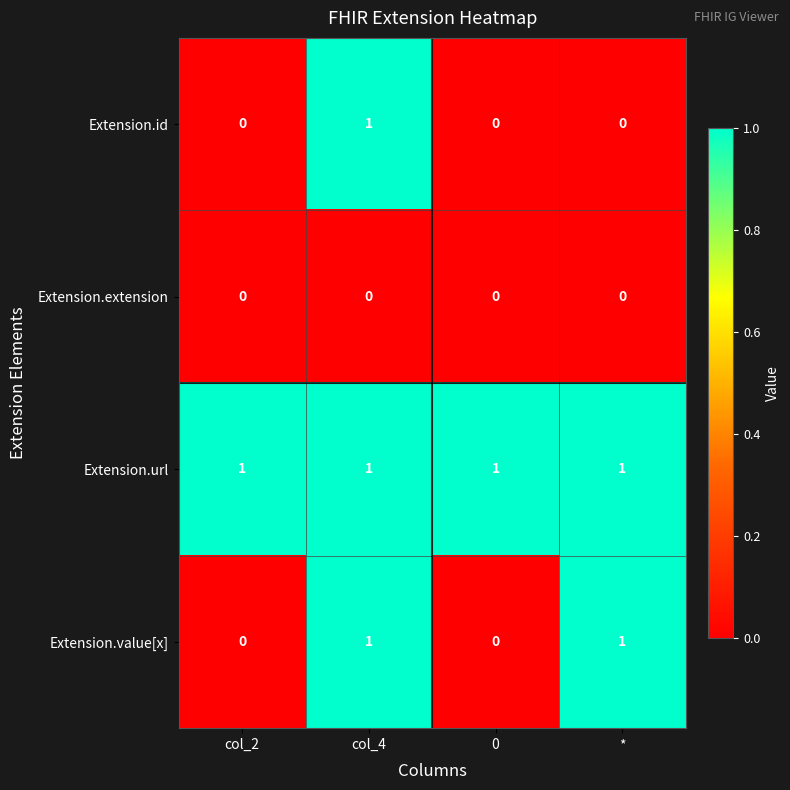

At how many categories does at least one series exceed 0?

4